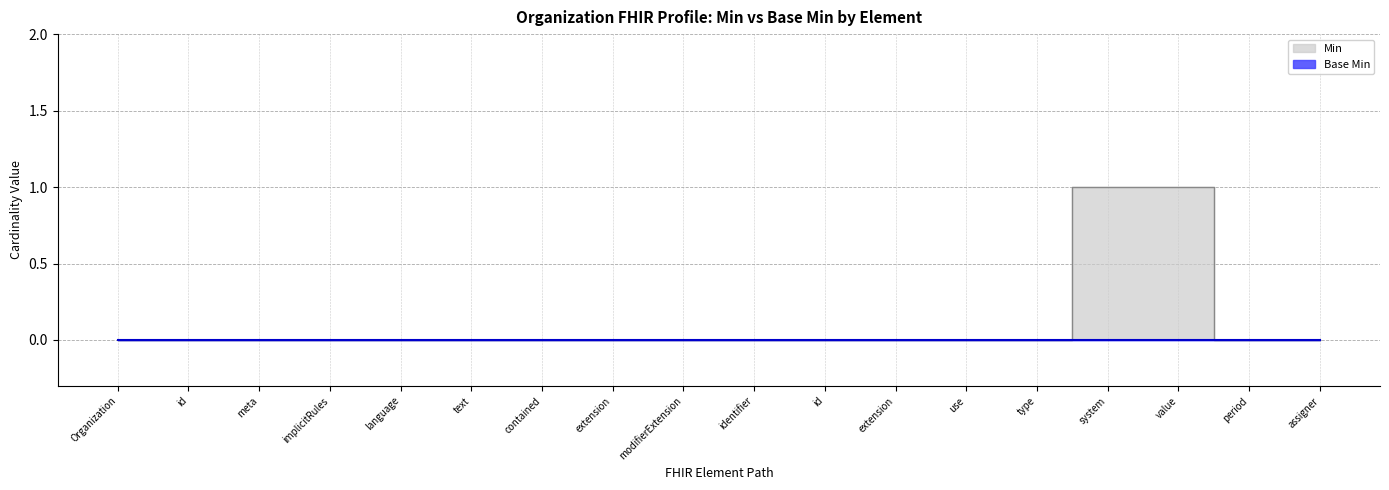

Reading left to right, list all the values displayed in this chart.

0	0	0	0	0	0	0	0	0	0	0	0	0	0	1	1	0	0